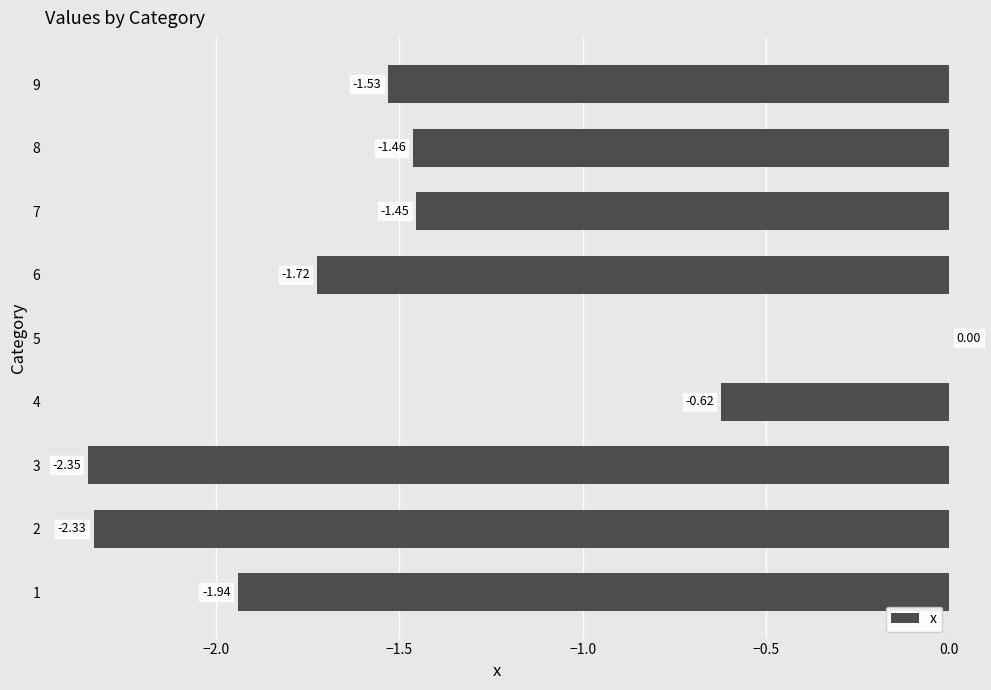

What is the sum of all values?

-13.4